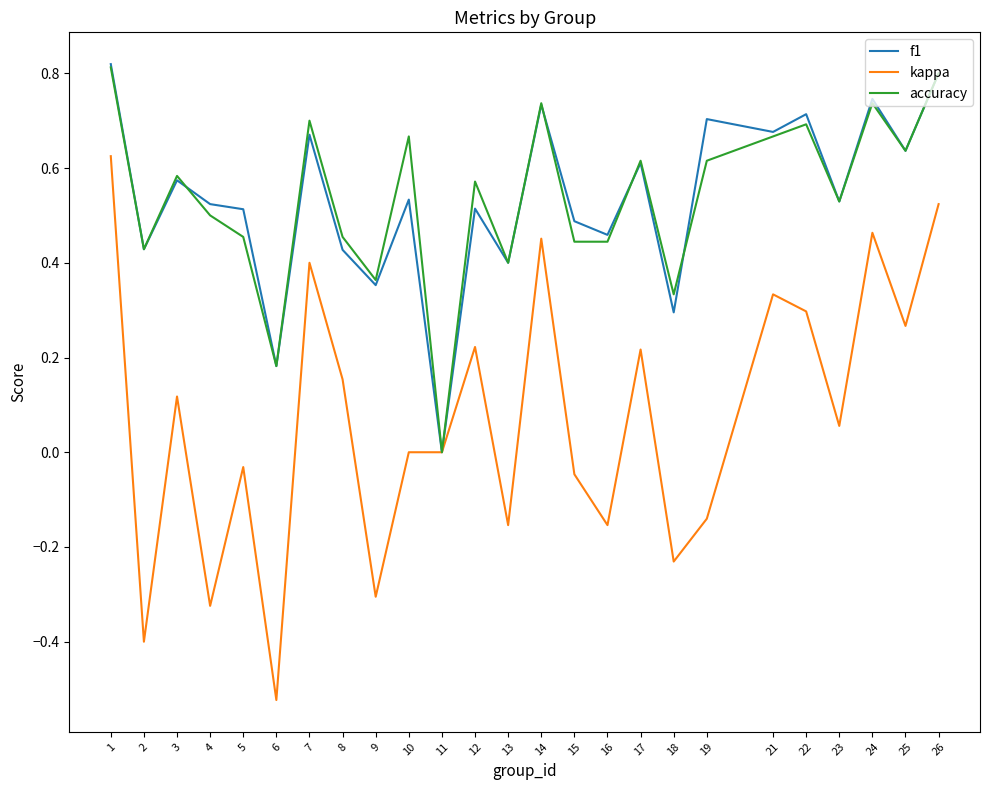

Is the value of accuracy at 14 greater than the value of kappa at 16?

Yes